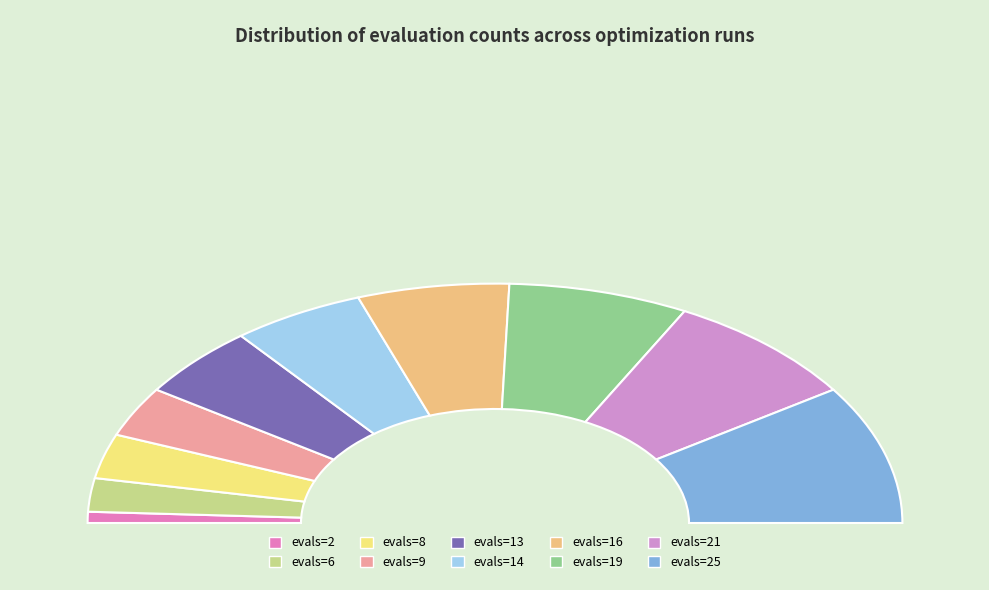

The evals=13 slice represents 2% of the pie. True or false?

False